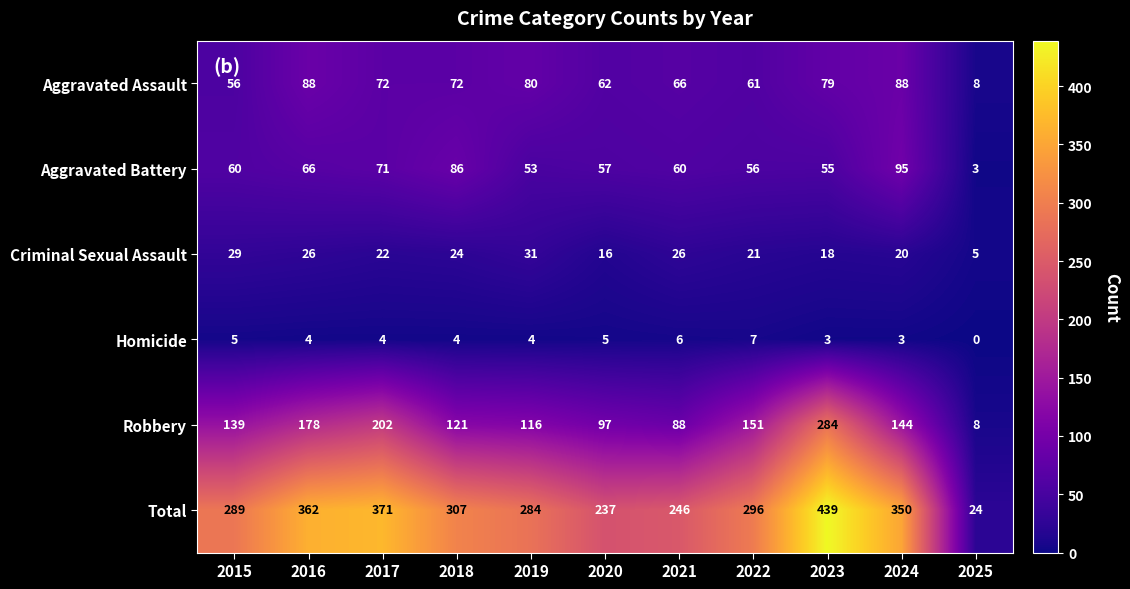

How many series are shown in this chart?

6